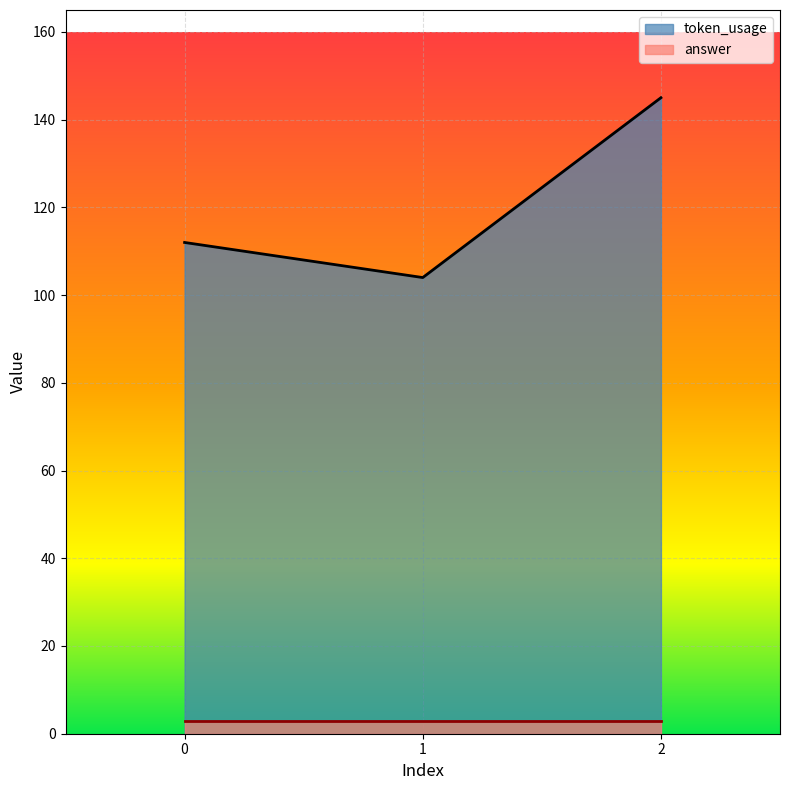

Rank the categories by value from highest to lowest.

2, 0, 1